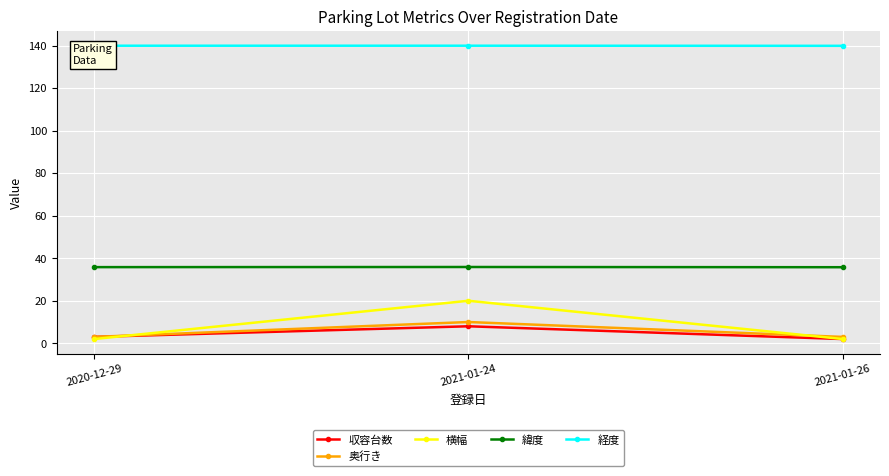

True or false: 奥行き has a value of 3.4 at 2021-01-24.

False